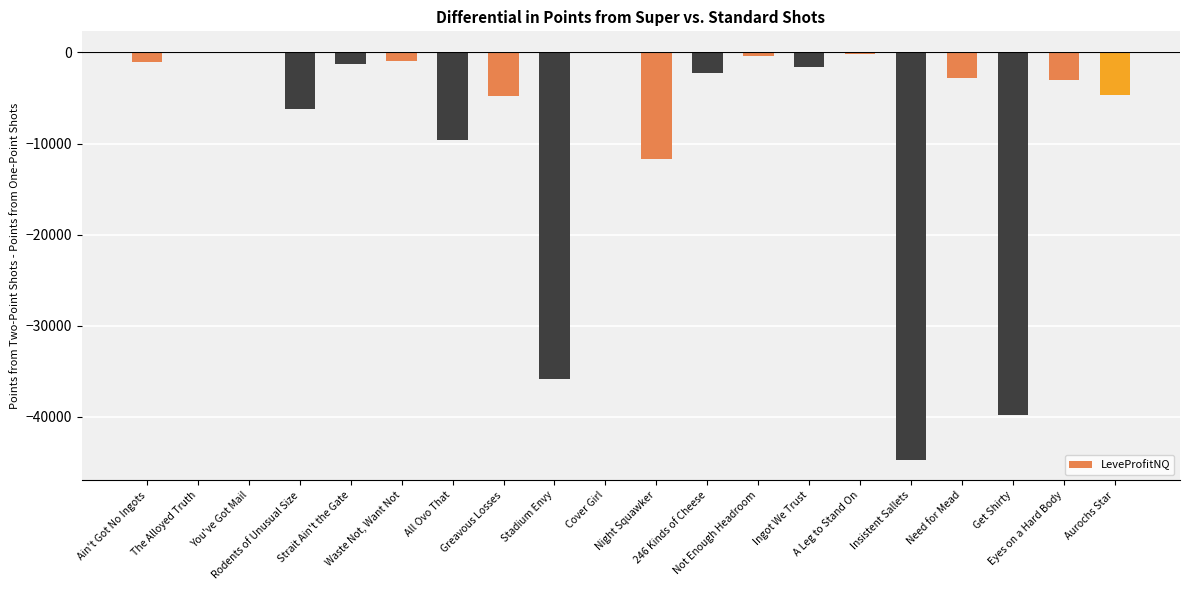

What is the sum of all values?

-171167.6